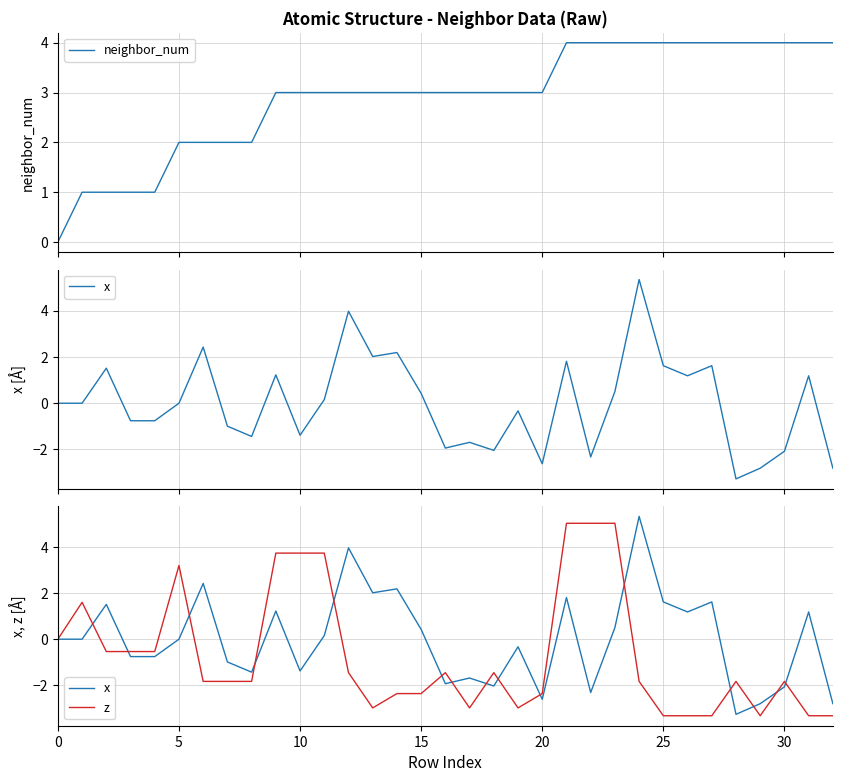

At how many categories does at least one series exceed 3?

17